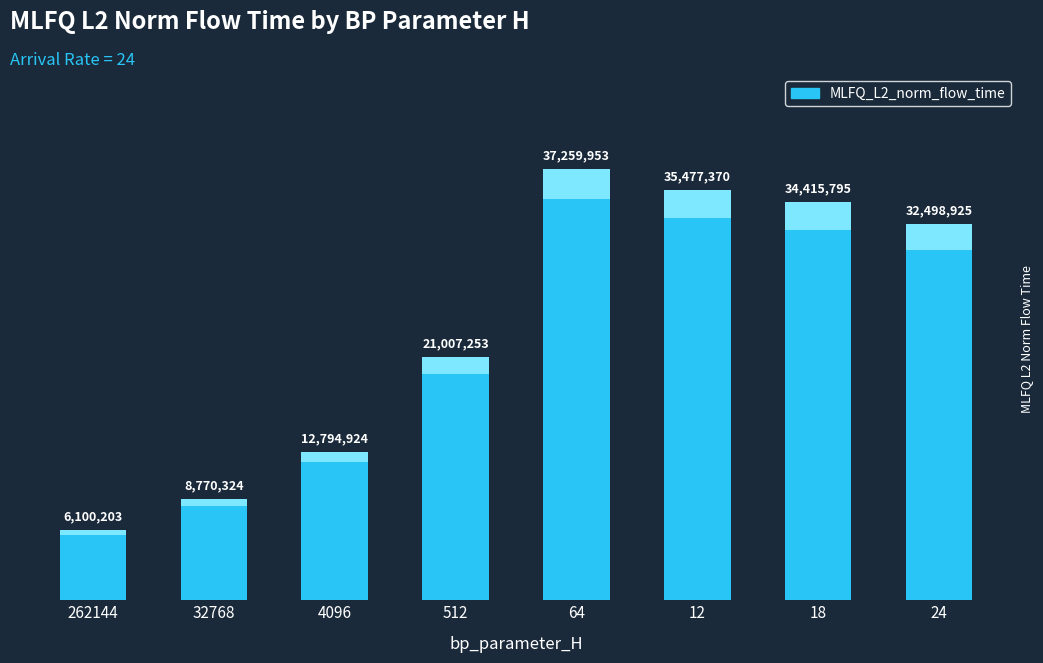

The value at 18 is 34415794.6. True or false?

True